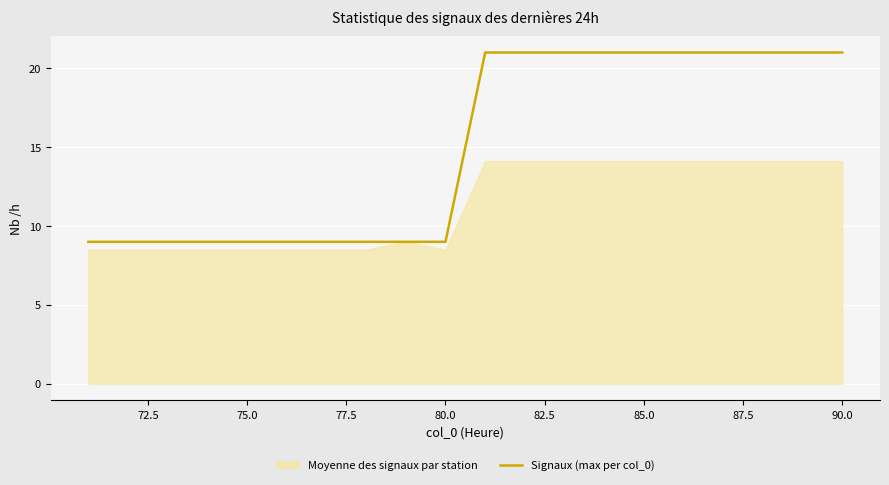

What is the highest value of the Signaux (max per col_0) series?

21